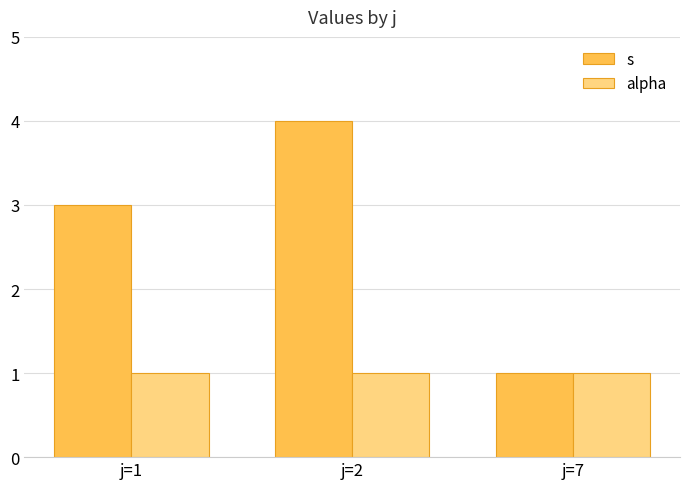

What is the minimum value for s?

1